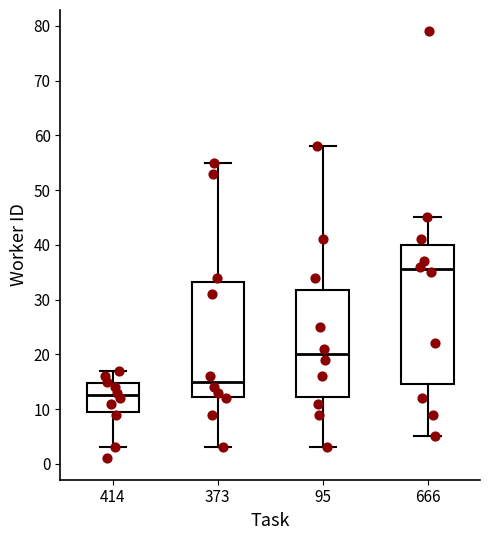

Reading left to right, read every box against the y-axis: the position of its median line, the range the box covers, and the ends of its whiskers. The values are not printed on the chart, so give them approximately, as read against the axis.

414: median 13, box 10 to 15, whiskers 3 to 17
373: median 15, box 12 to 33, whiskers 3 to 55
95: median 20, box 12 to 32, whiskers 3 to 58
666: median 36, box 15 to 40, whiskers 5 to 45